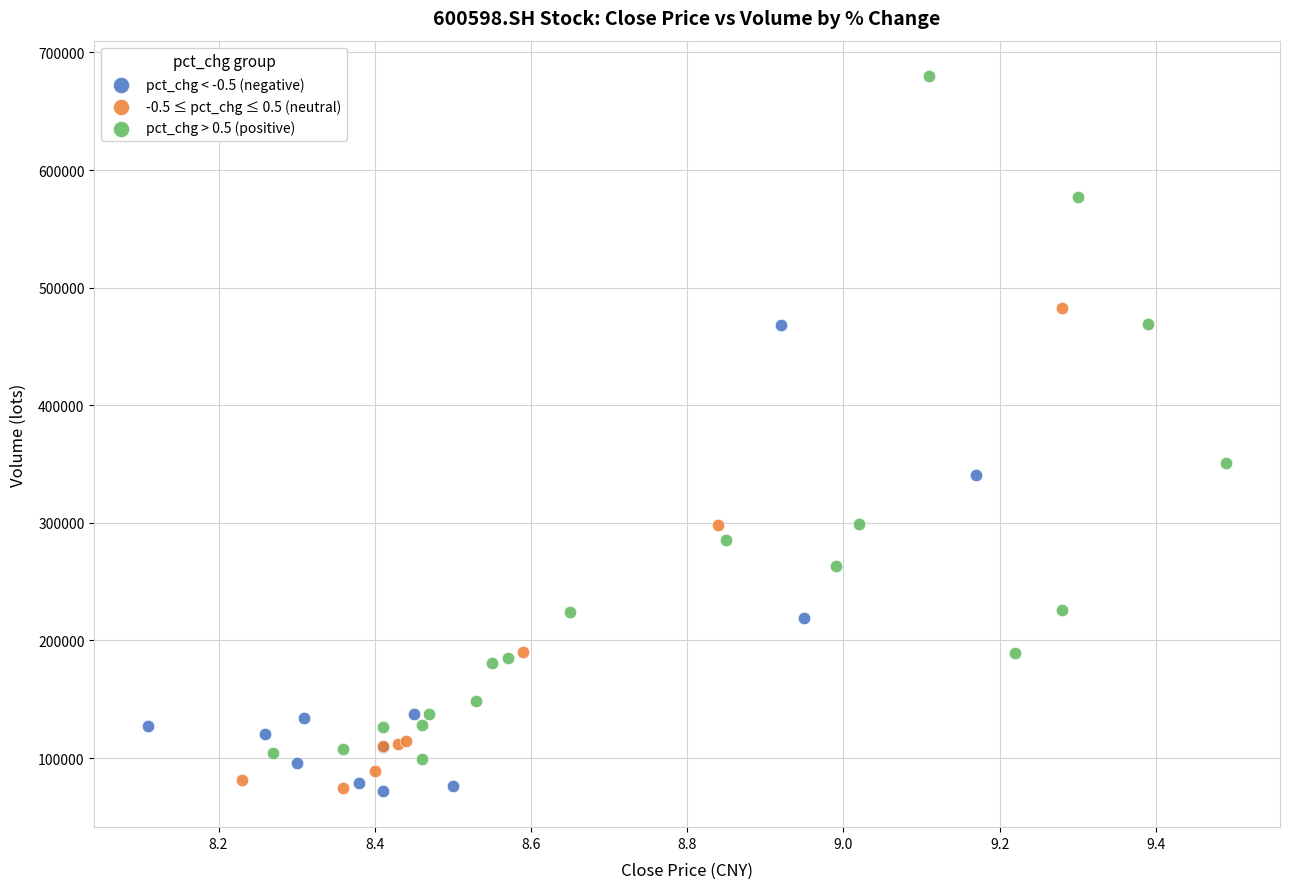

Which series reaches the maximum Y coordinate?

pct_chg > 0.5 (positive)